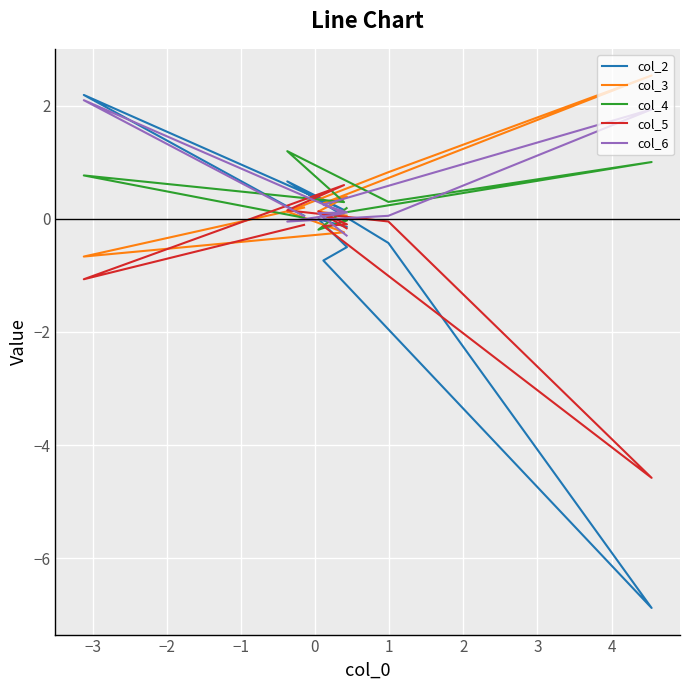

What is the sum of all col_6 values?

4.4